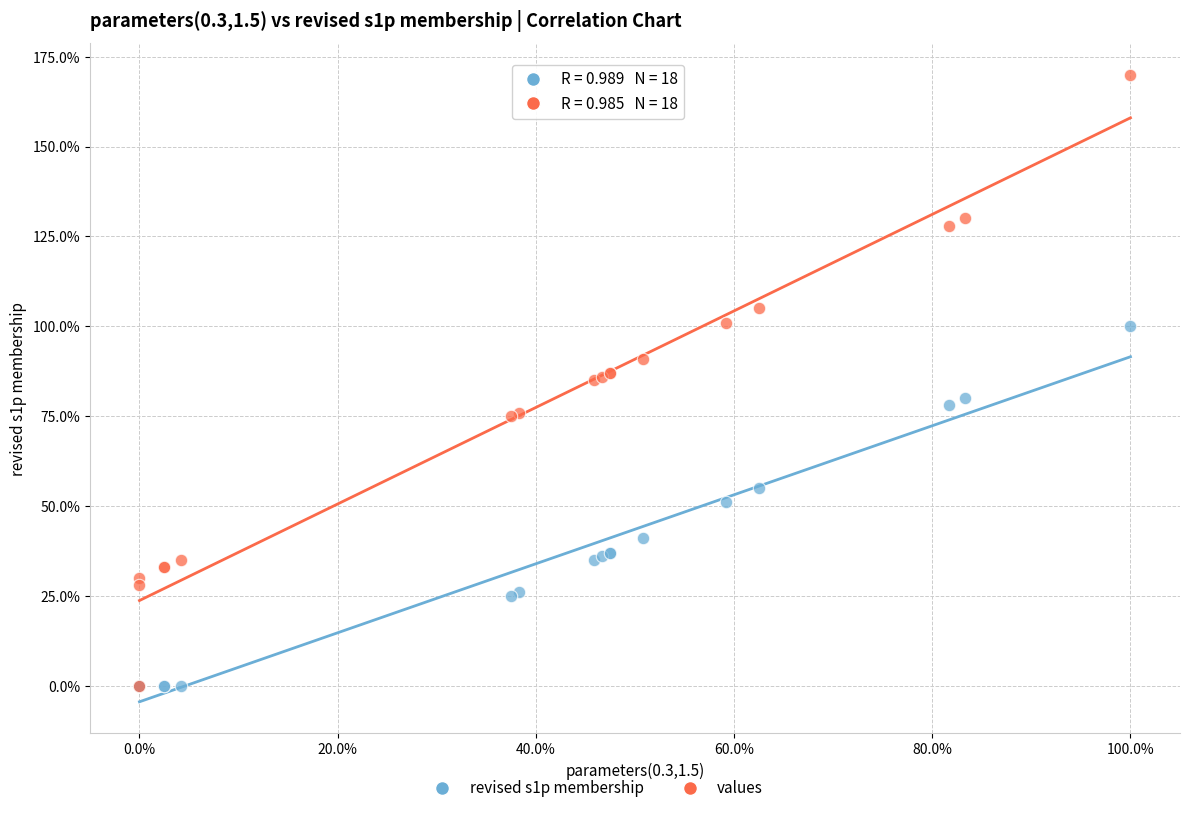

Which series reaches the maximum Y coordinate?

values